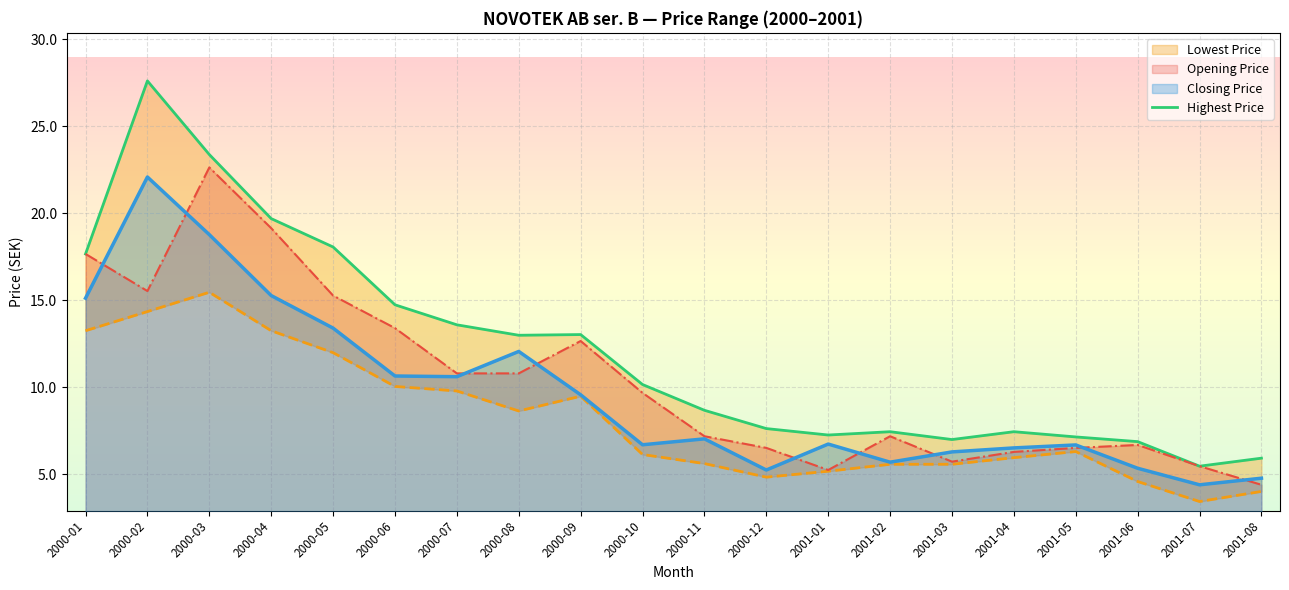

What is the label of the 4th point from the right?

2001-05